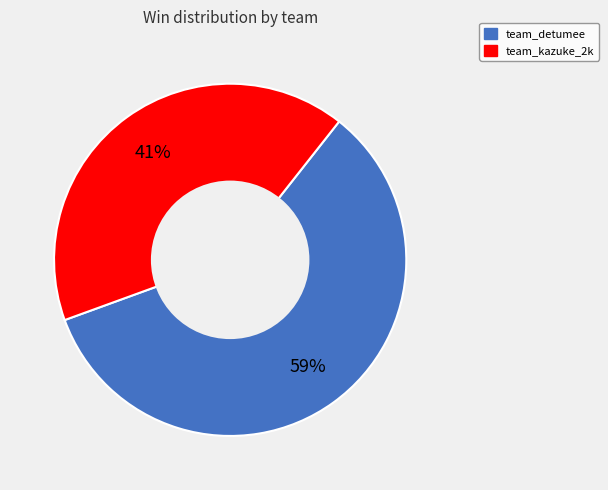

What is the ratio of the value at team_kazuke_2k to the value at team_detumee?

0.7